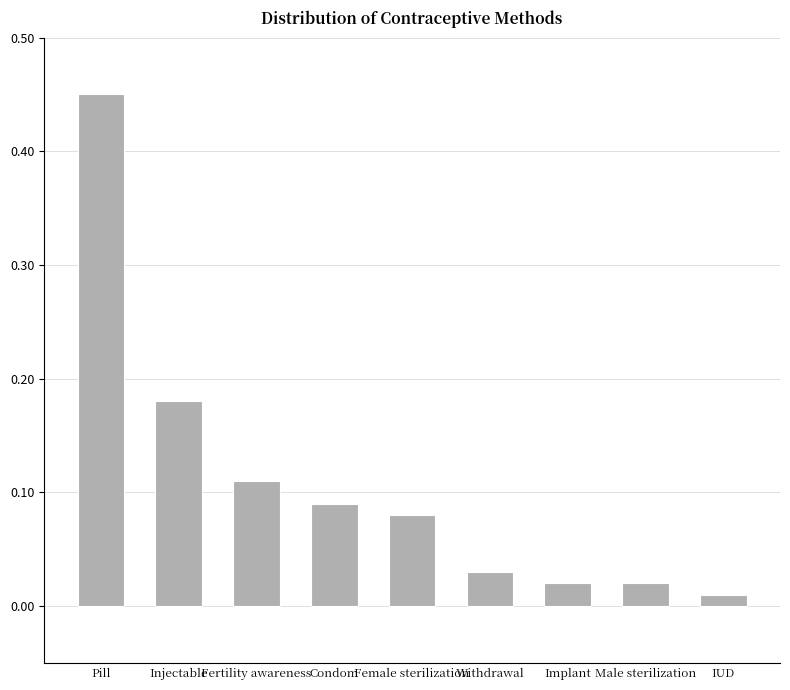

What is the change in value from Fertility awareness to Withdrawal?

-0.1